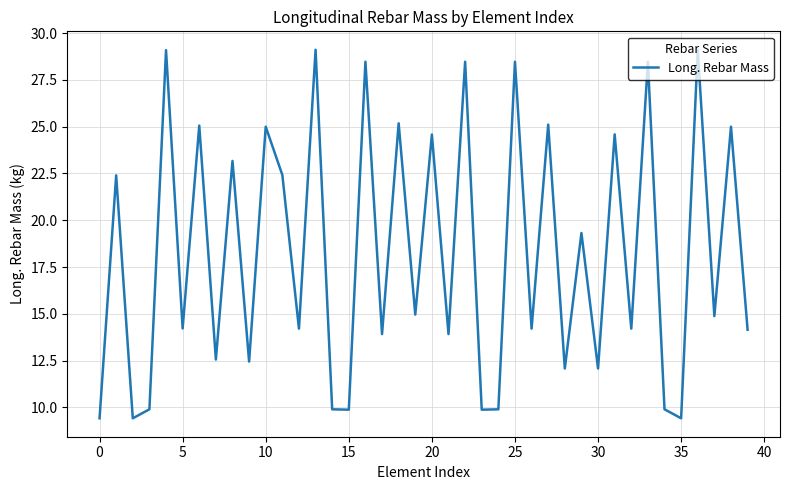

What is the difference between the maximum and minimum values?

19.7